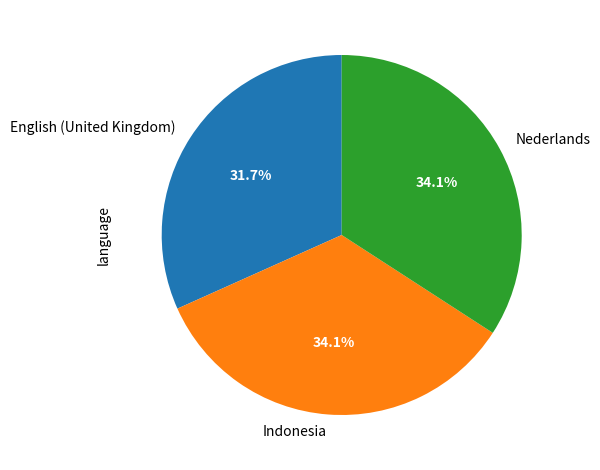

To the nearest percent, what percentage of the pie is Indonesia?

34%